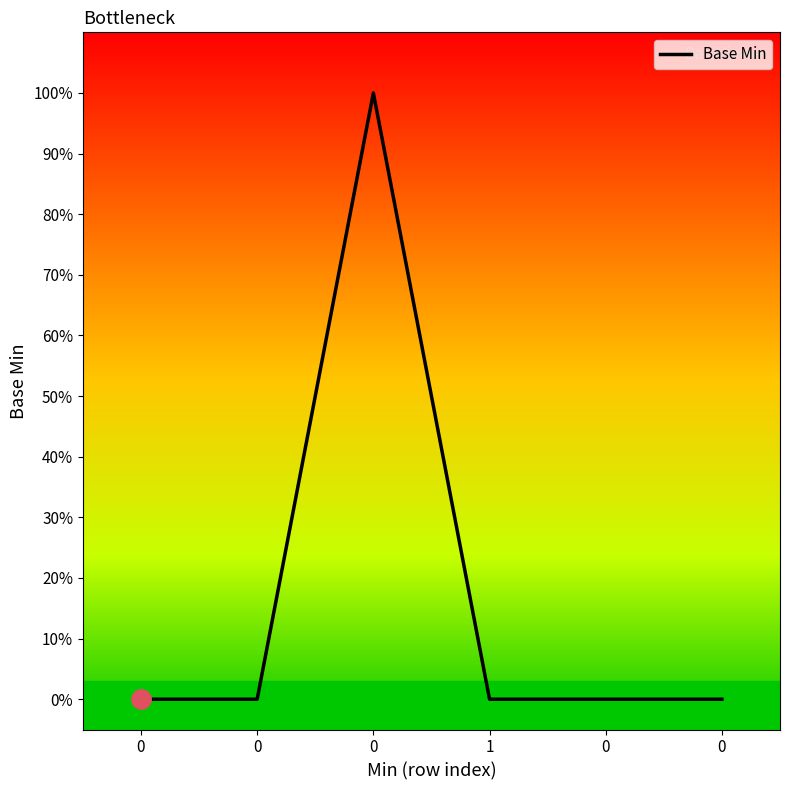

True or false: the data has more than 0 interior local peaks.

True